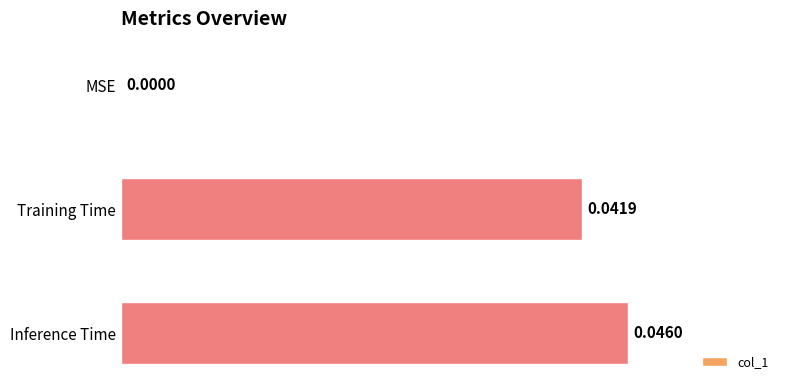

Which has a higher value, MSE or Inference Time?

Inference Time